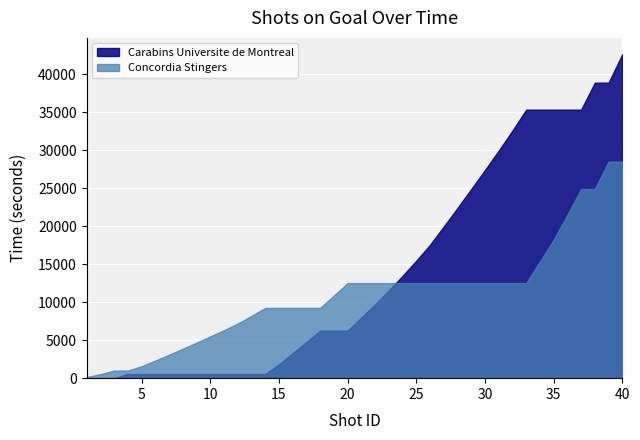

Between 6 and 11, which series saw the biggest shift?

Concordia Stingers